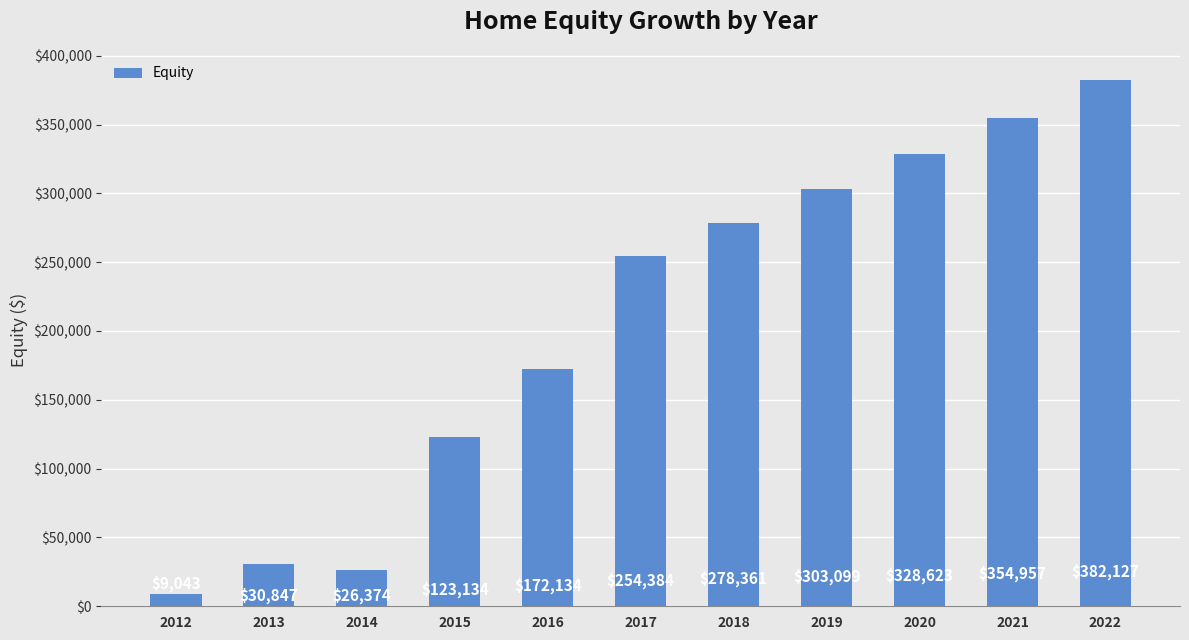

What is the greatest value displayed?

382127.5